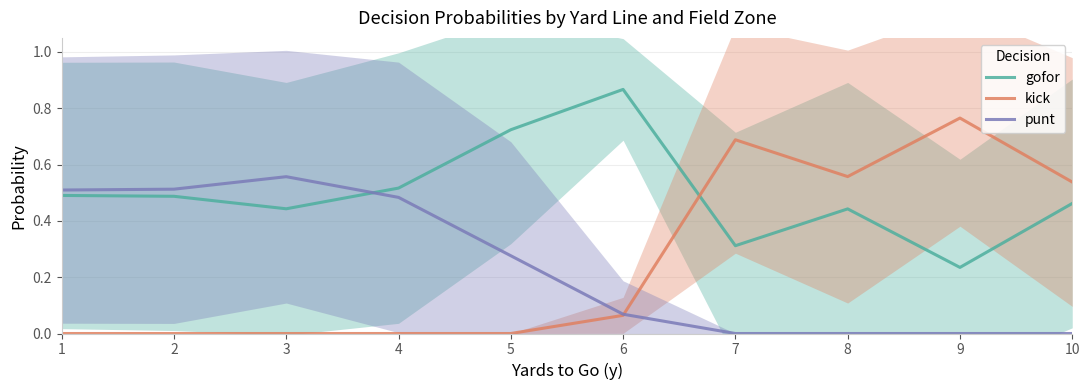

What is the total value across all series at 3?

1.0